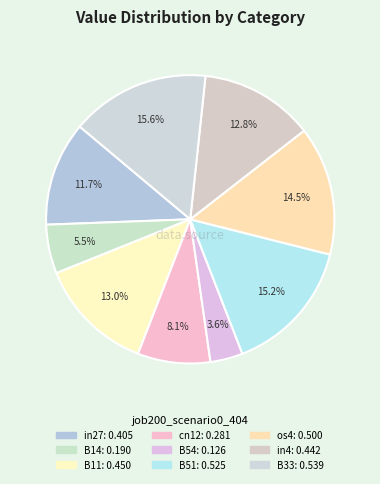

Which category has the smallest portion of the pie?

B54